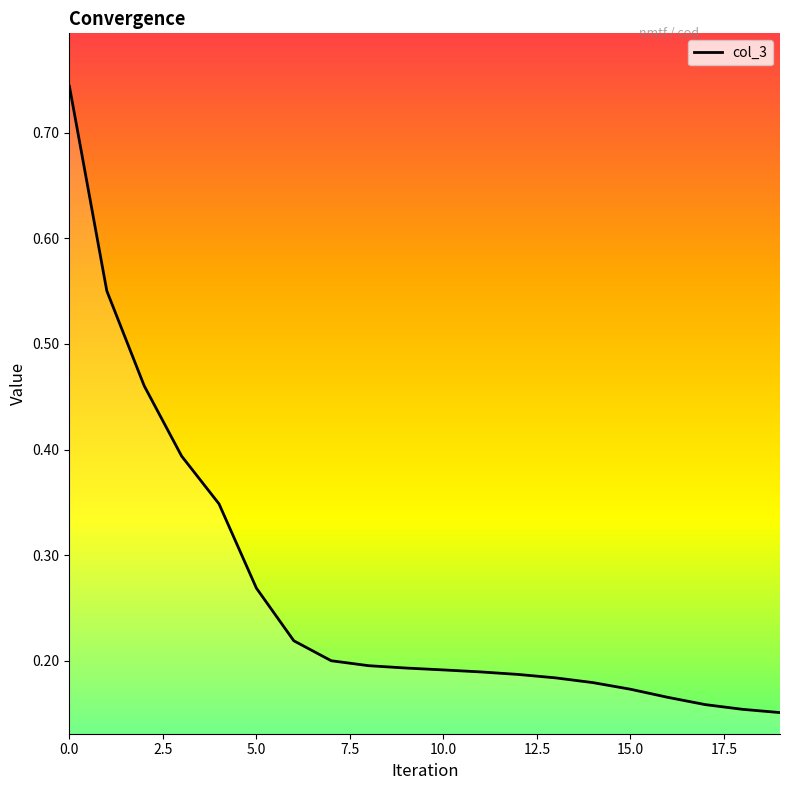

Does the chart have visible grid lines?

No